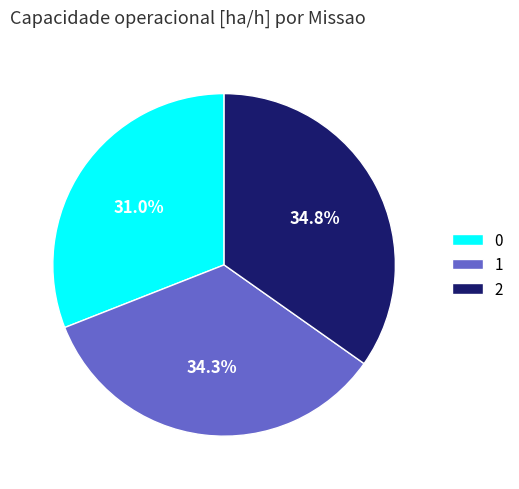

What percentage is the 2 slice, to the nearest percent?

35%